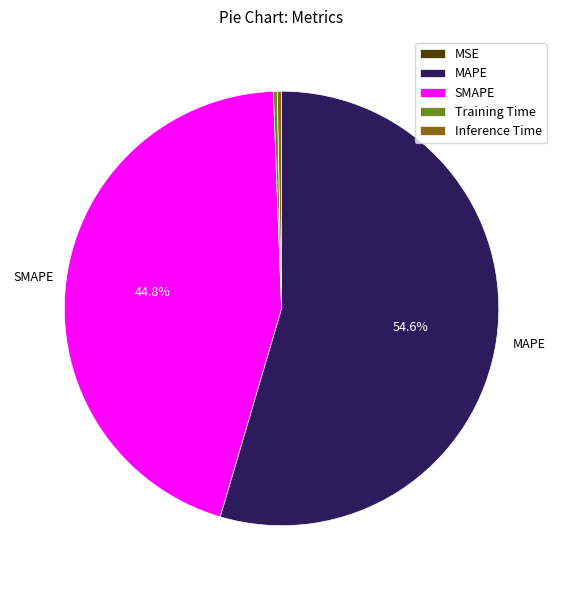

To the nearest percent, what is the average slice percentage?

20%